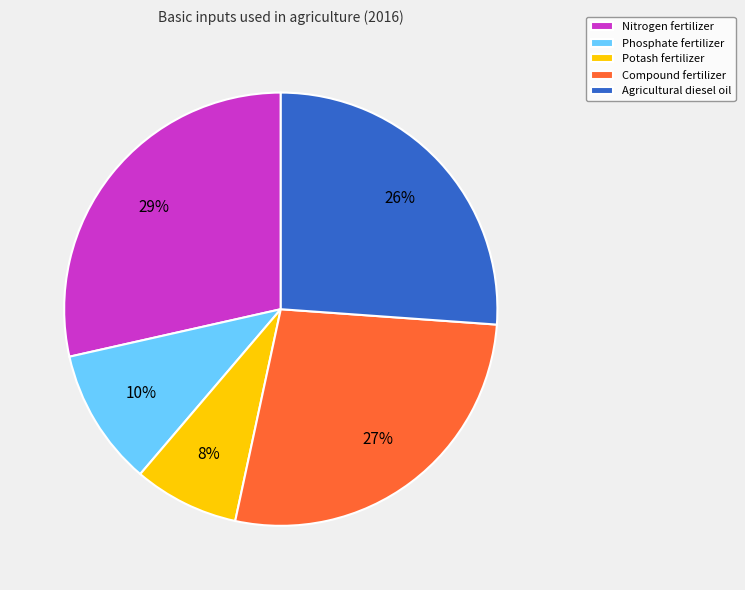

How many segments does this pie chart have?

5